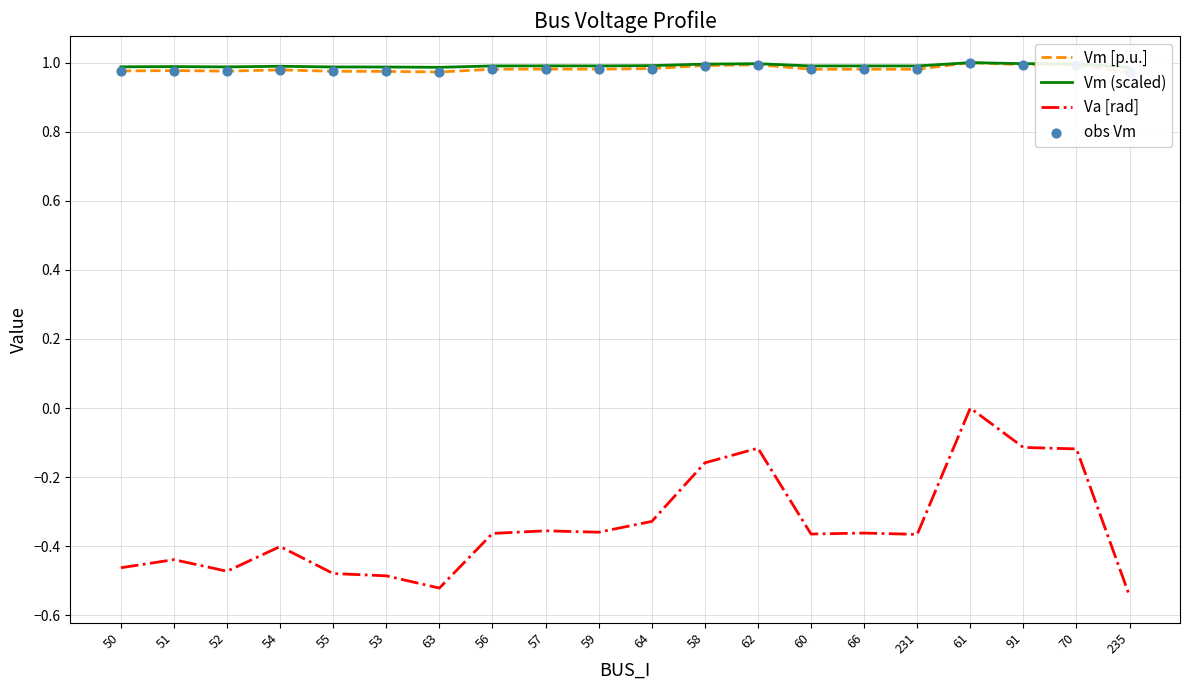

At how many categories does at least one series exceed 0?

20